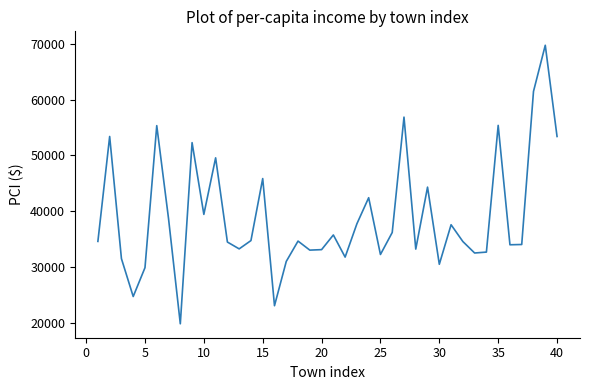

What is the greatest value displayed?

69734